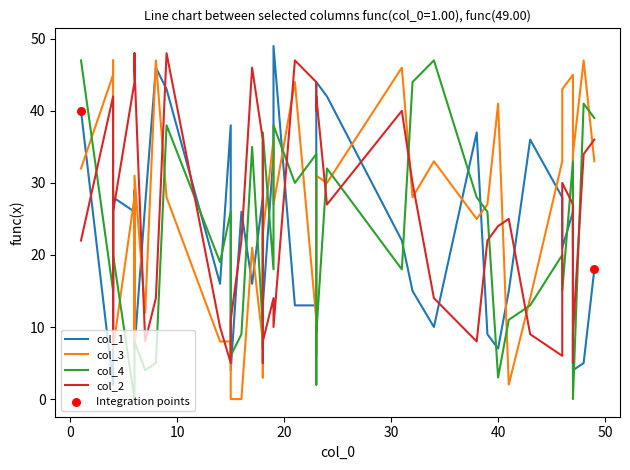

At which category is the sum across all series the highest?

1